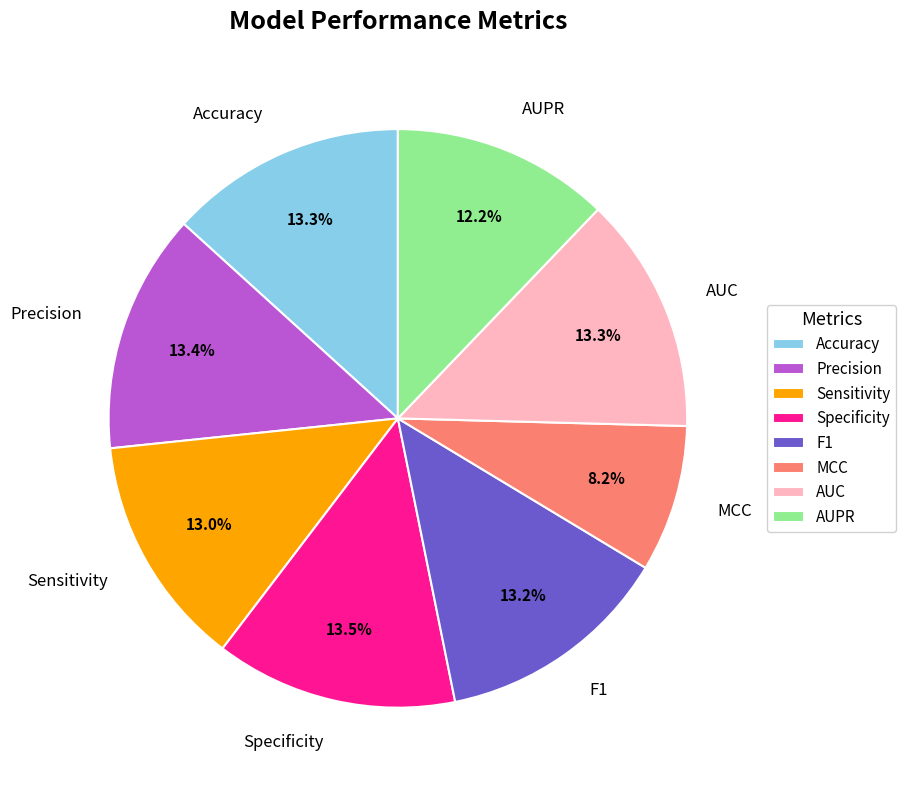

Which has a higher value, Specificity or MCC?

Specificity